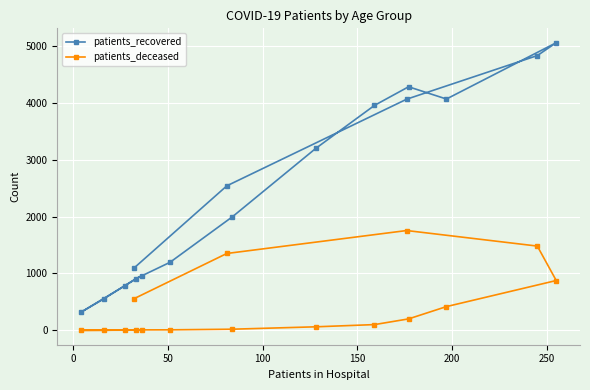

What is the lowest value of the patients_recovered series?

320